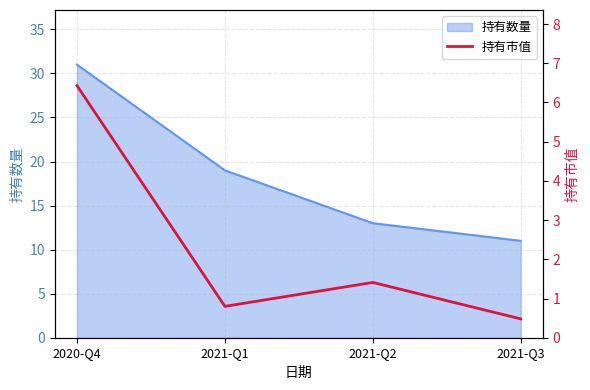

Does the chart have visible grid lines?

Yes